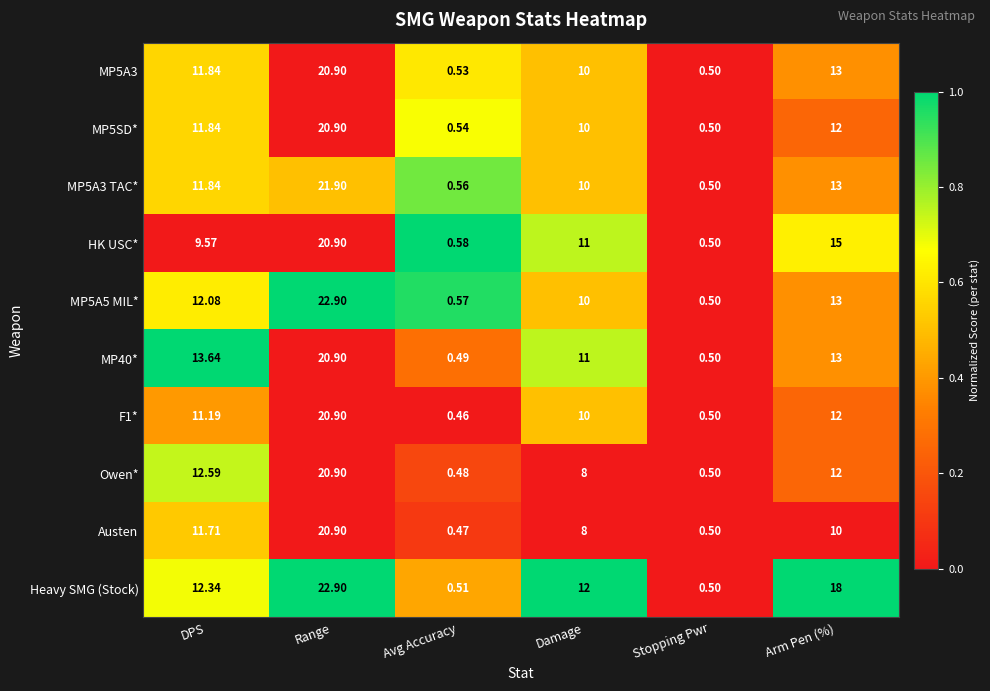

At which category does the chart reach its peak across all series?

Range